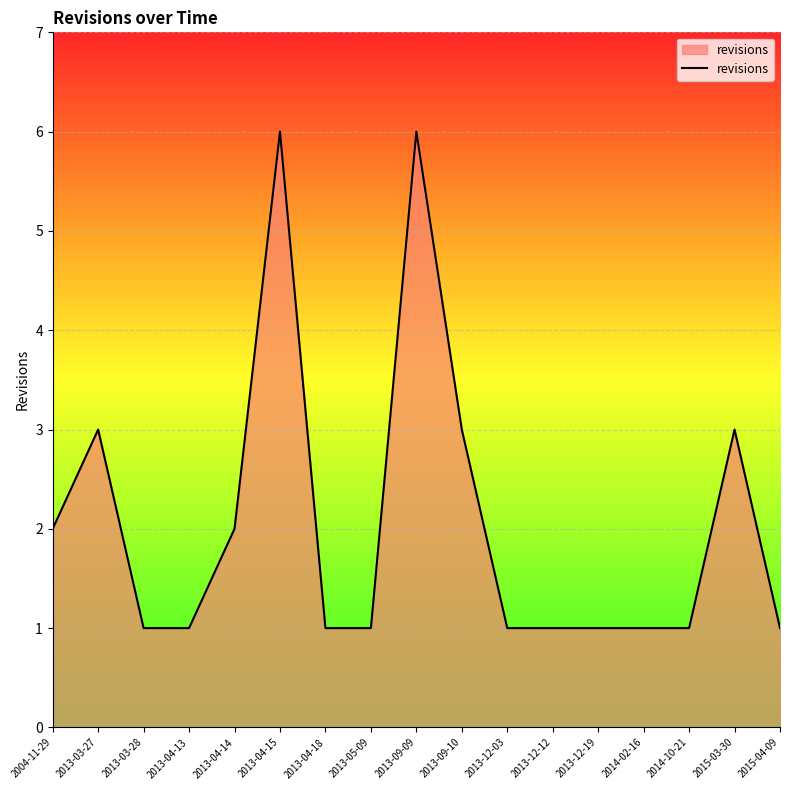

What is the difference between the maximum and minimum values?

5